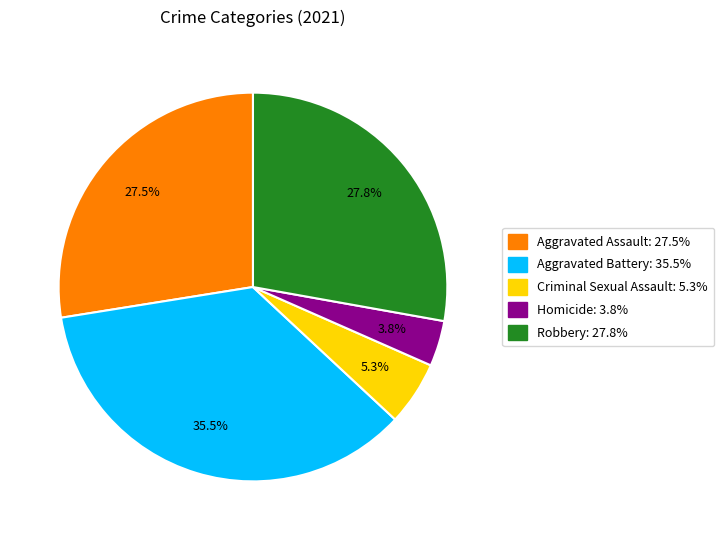

What is the ratio of the value at Aggravated Battery: 35.5% to the value at Robbery: 27.8%?

1.3